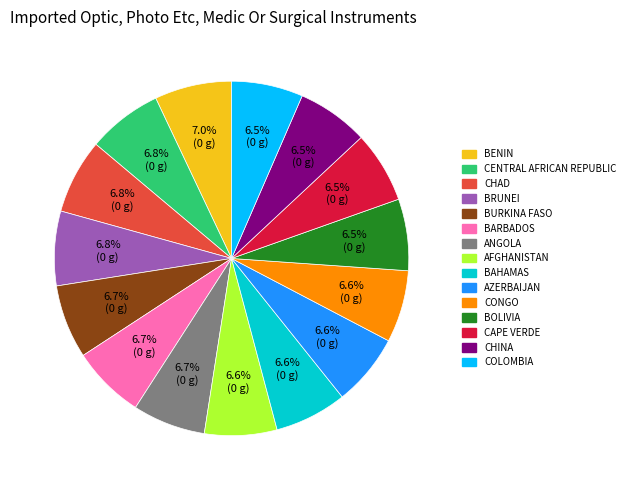

Is there a majority slice in this chart?

No